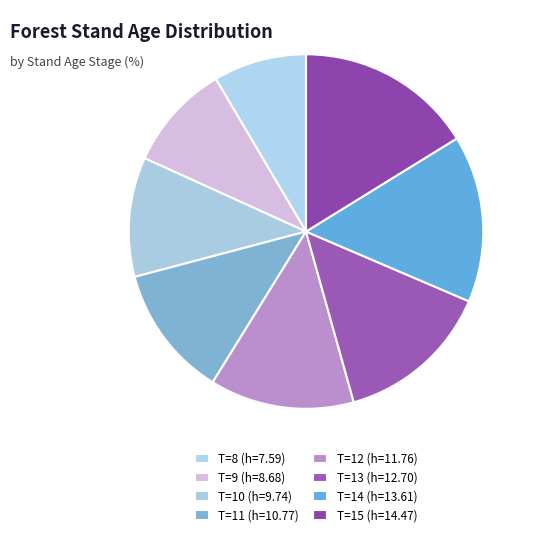

Count the number of slices in the pie.

8